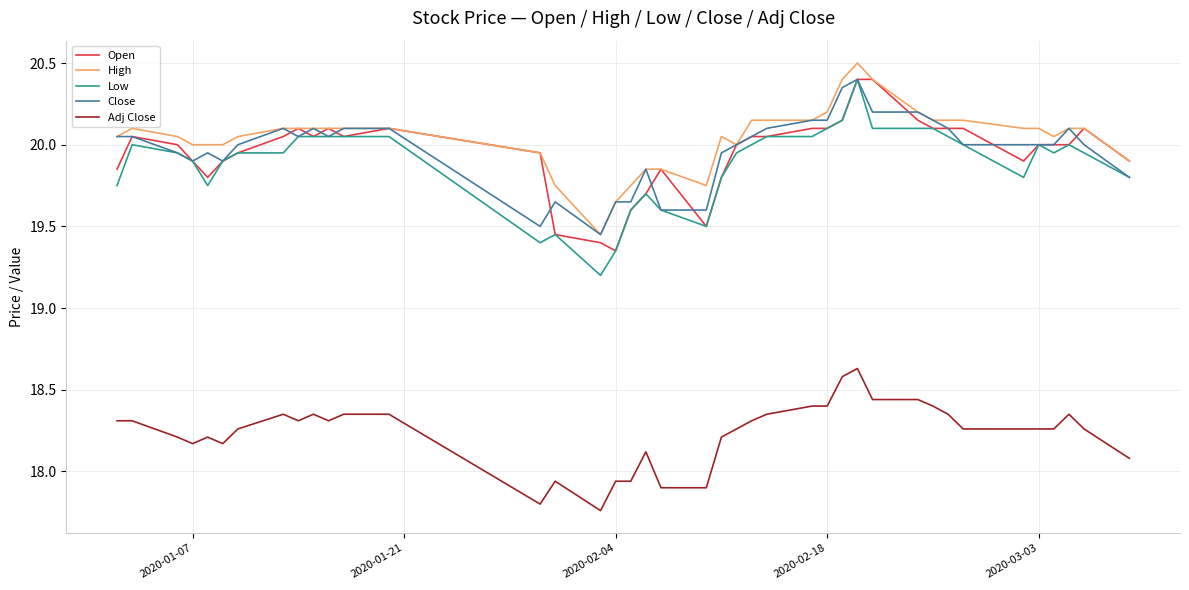

What is the maximum value for Adj Close?

18.6